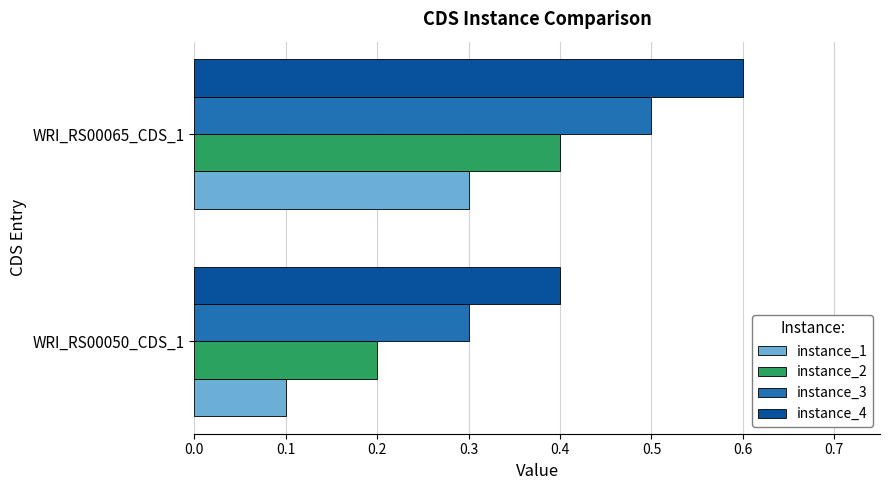

The instance_2 series shows 0.4 at WRI_RS00065_CDS_1. True or false?

True